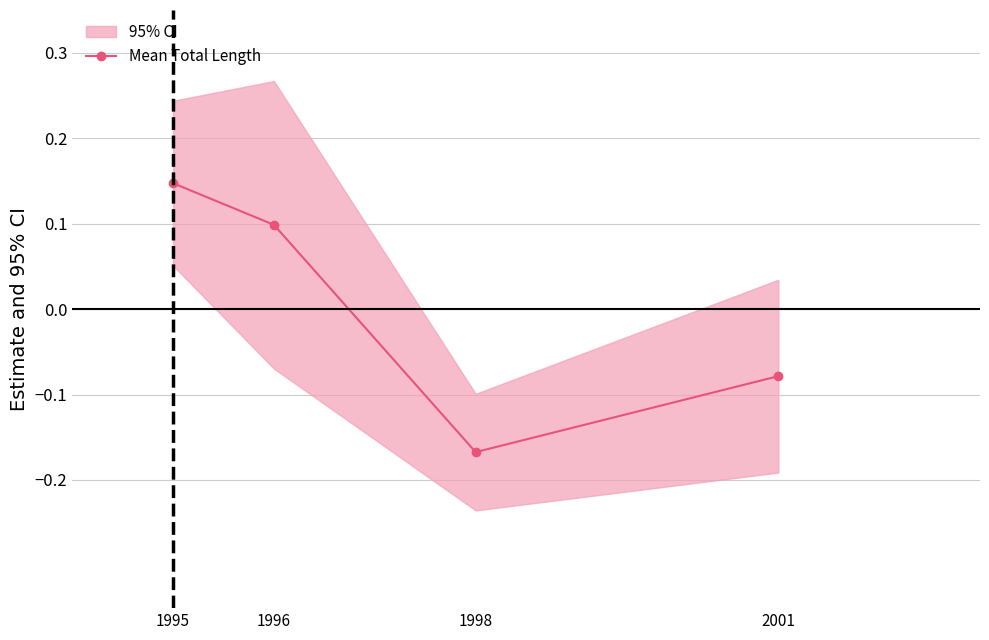

The chart shows a value of -0.3 at 1998. True or false?

False